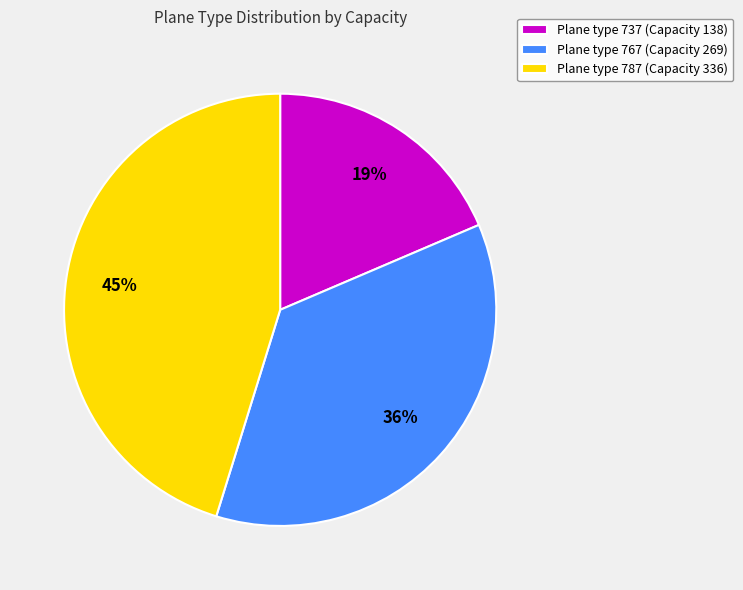

Is there a majority slice in this chart?

No